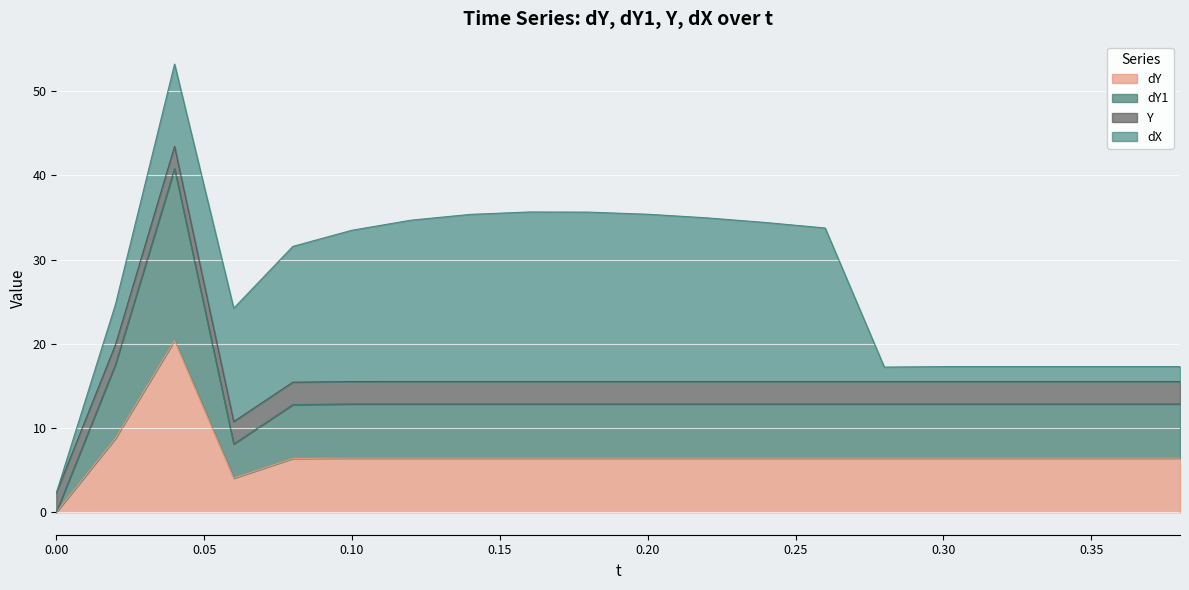

True or false: dY1 has a value of 4.6 at 0.34.

False